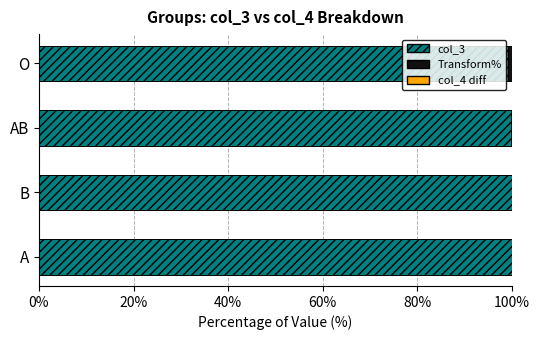

Reading left to right, list all the values displayed in this chart.

col_3: 99.9	99.9	99.9	99.1
Transform%: 0.6	0.6	0.6	0.6
col_4 diff: 0.1	0.1	0.1	0.9